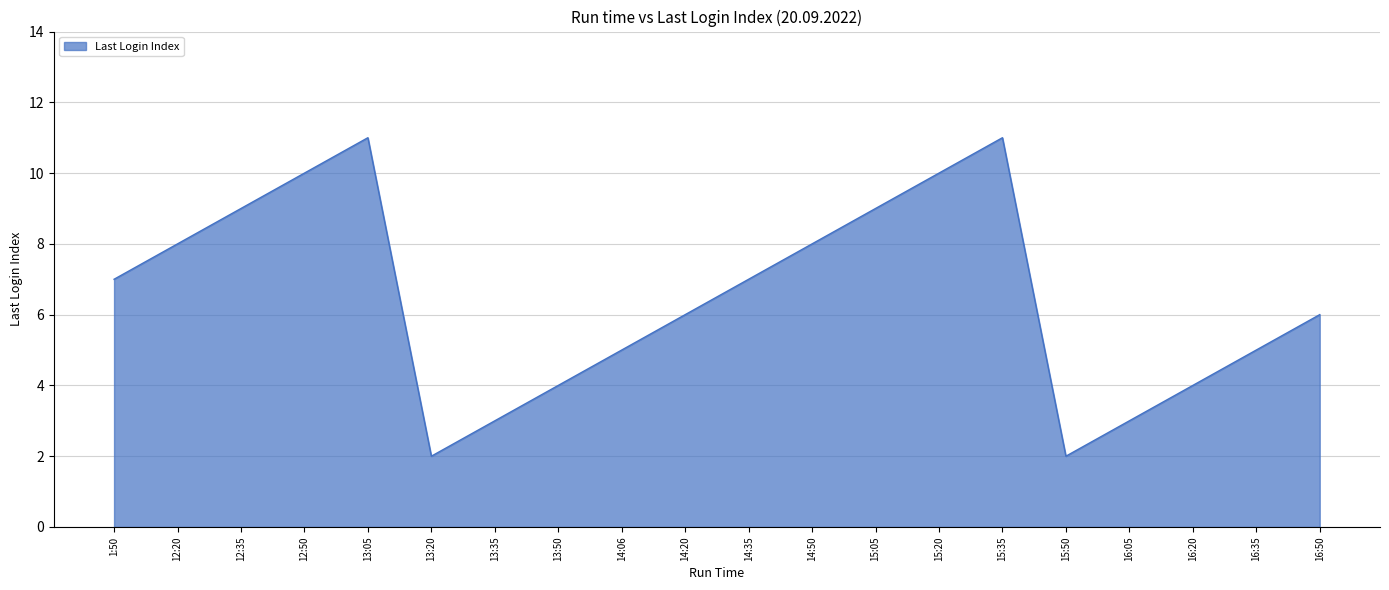

Reading left to right, list all the values displayed in this chart.

1:50=7	12:20=8	12:35=9	12:50=10	13:05=11	13:20=2	13:35=3	13:50=4	14:06=5	14:20=6	14:35=7	14:50=8	15:05=9	15:20=10	15:35=11	15:50=2	16:05=3	16:20=4	16:35=5	16:50=6